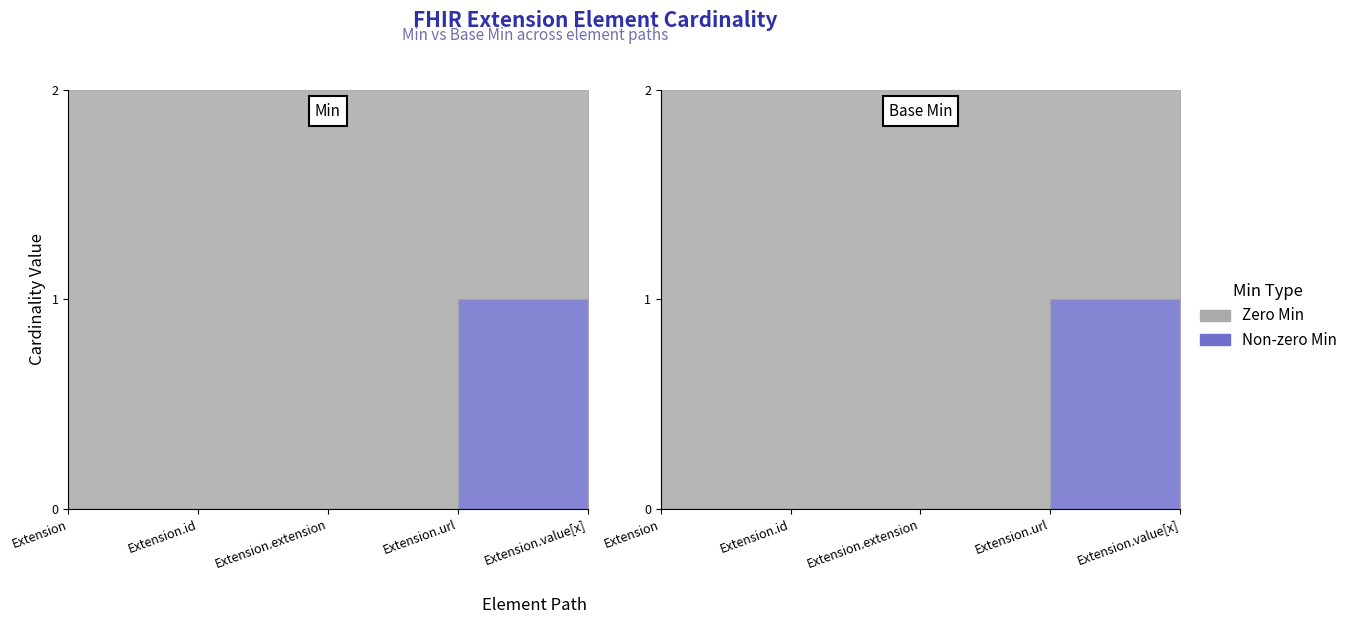

True or false: Base Min and Min cross at least once.

False